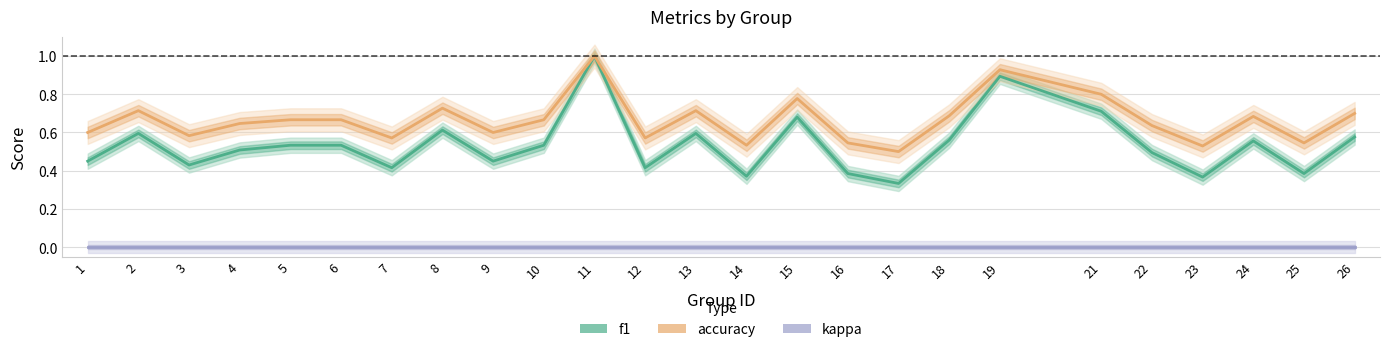

What is the value of the f1 point at the 5th from the left?

0.5